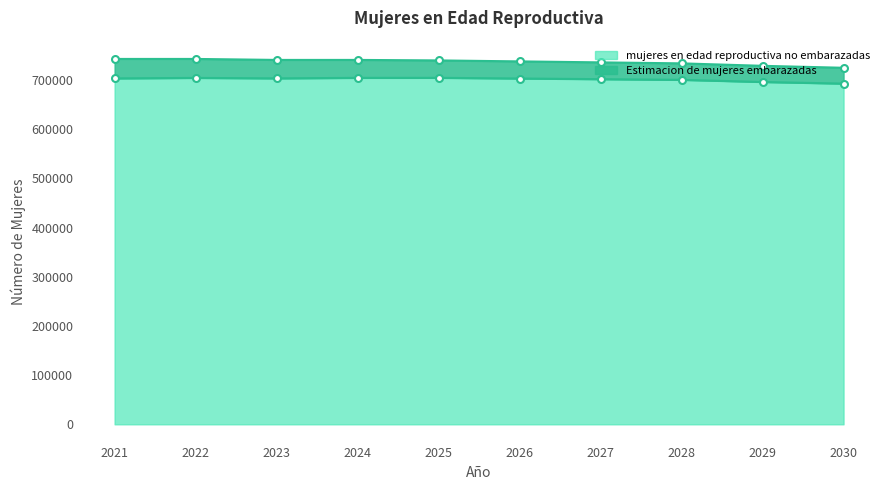

Rank the categories by value from lowest to highest.

2030, 2029, 2028, 2027, 2026, 2021, 2023, 2022, 2024, 2025